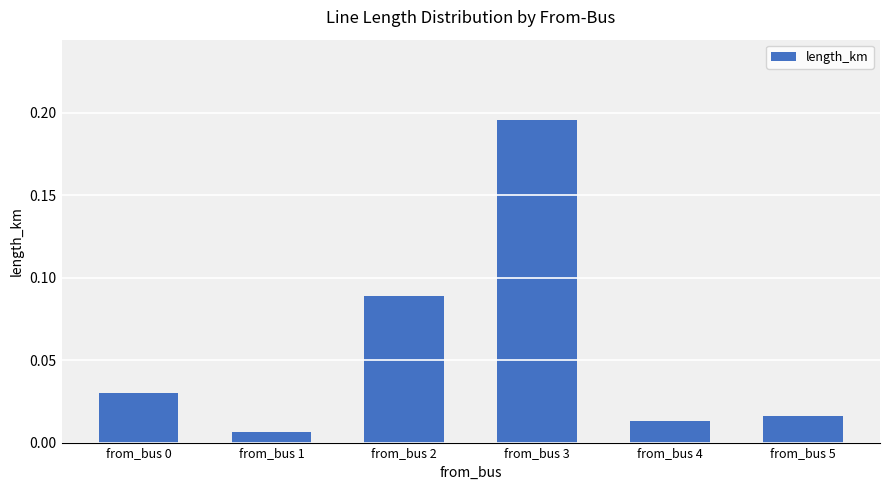

At which label is the value closest to 0?

from_bus 1